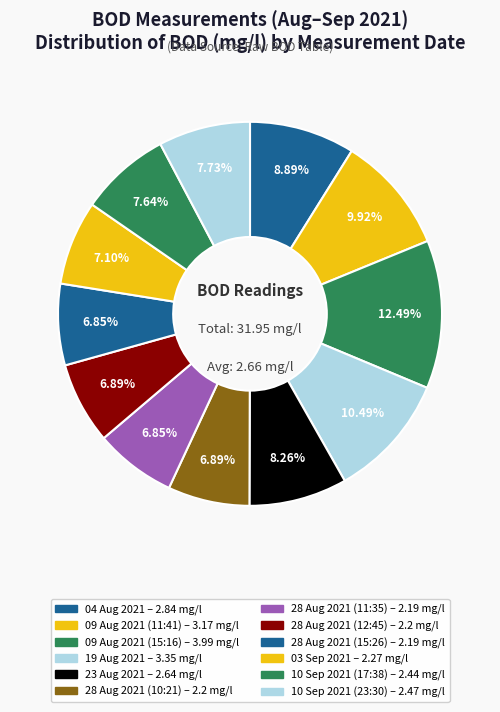

Does any single category account for the majority?

No